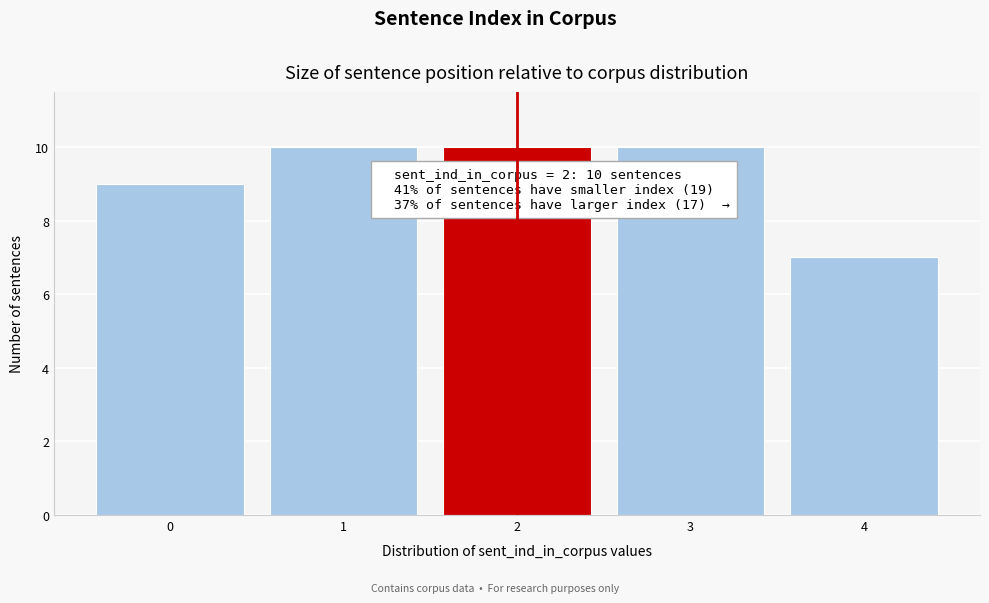

Reading right to left, transcribe all the data shown in this chart.

7	10	10	10	9